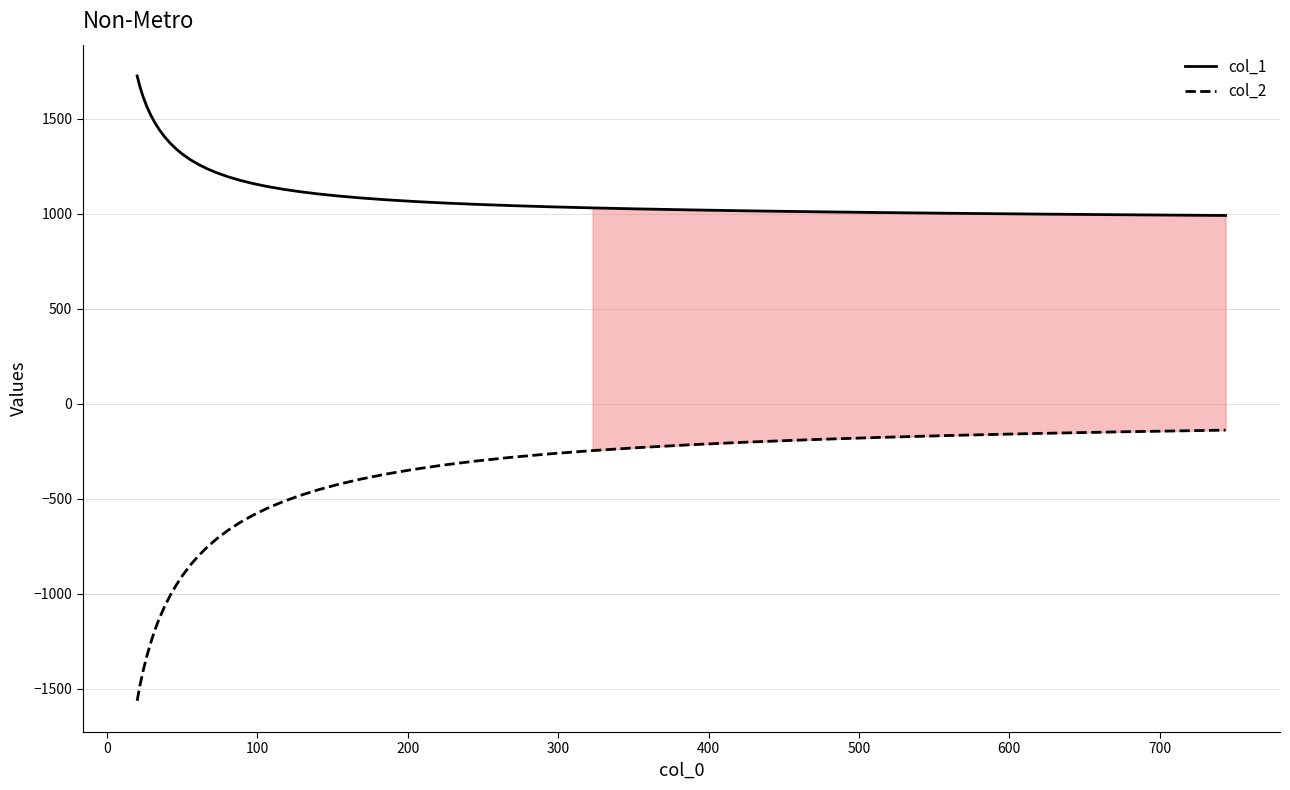

True or false: col_2 and col_1 cross at least once.

False